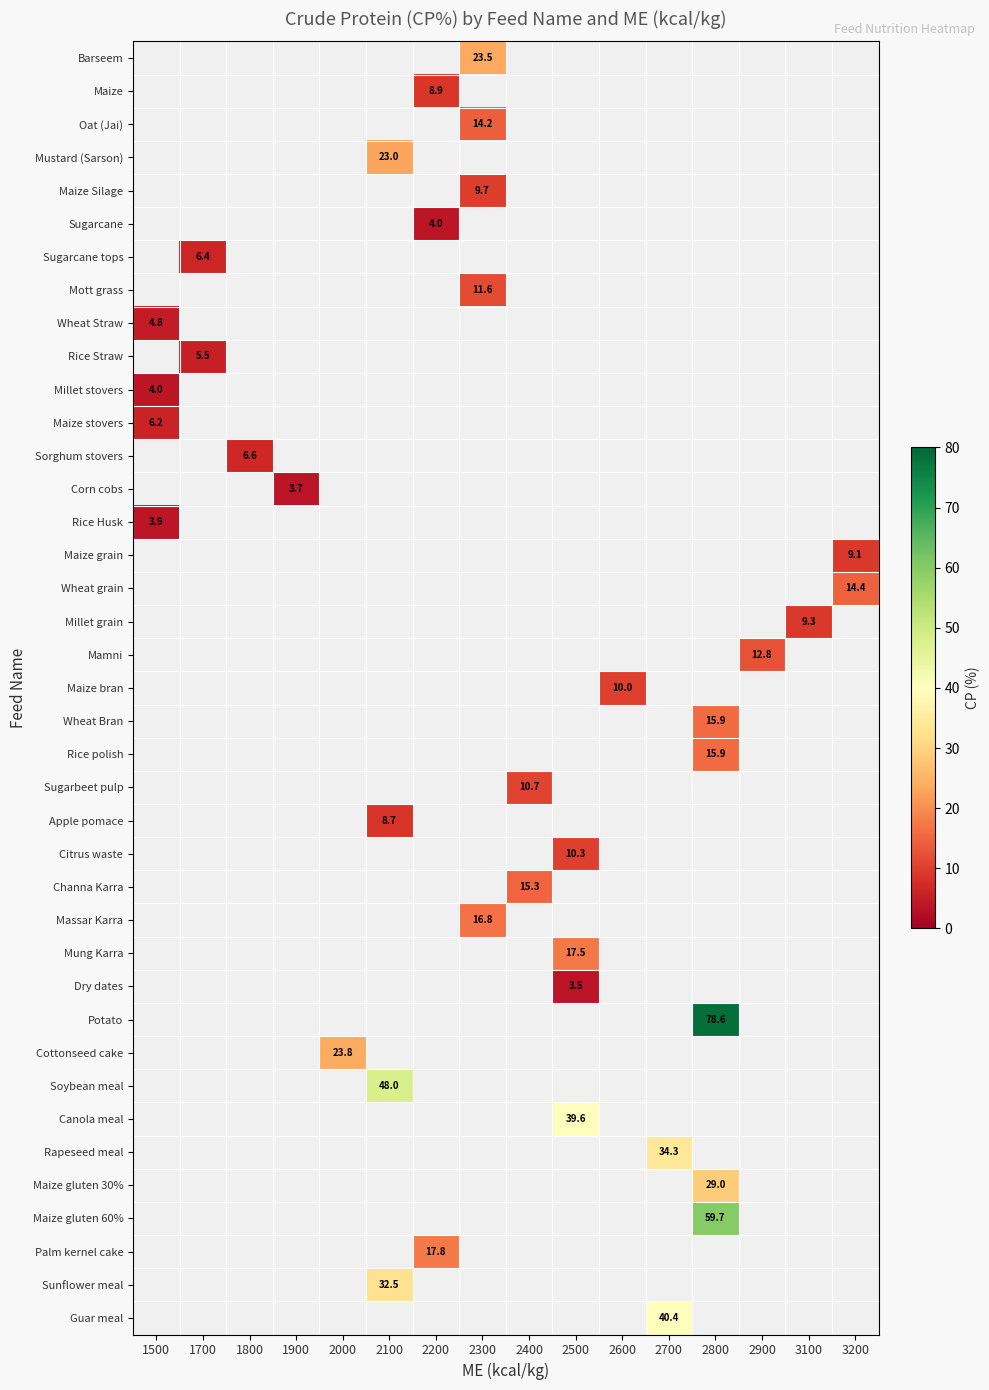

What is the spread (max minus min) of values at 2300?

13.8